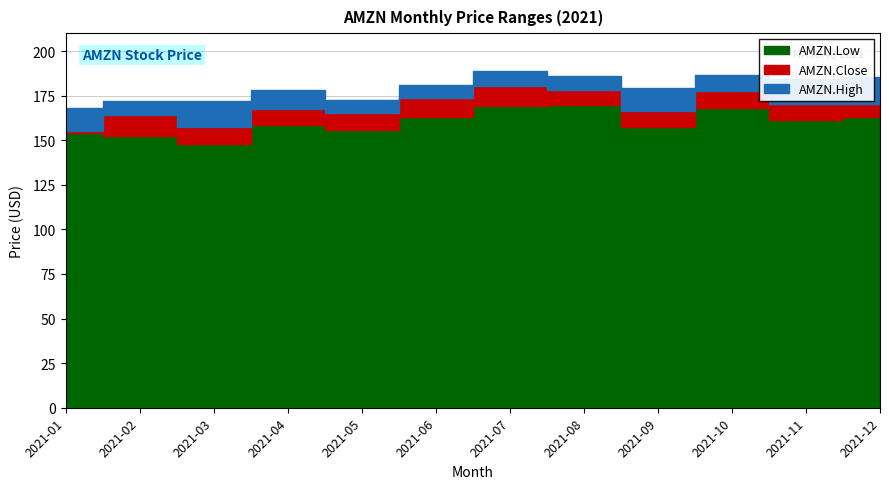

True or false: AMZN.High has a value of 172.2 at 2021-03.

True